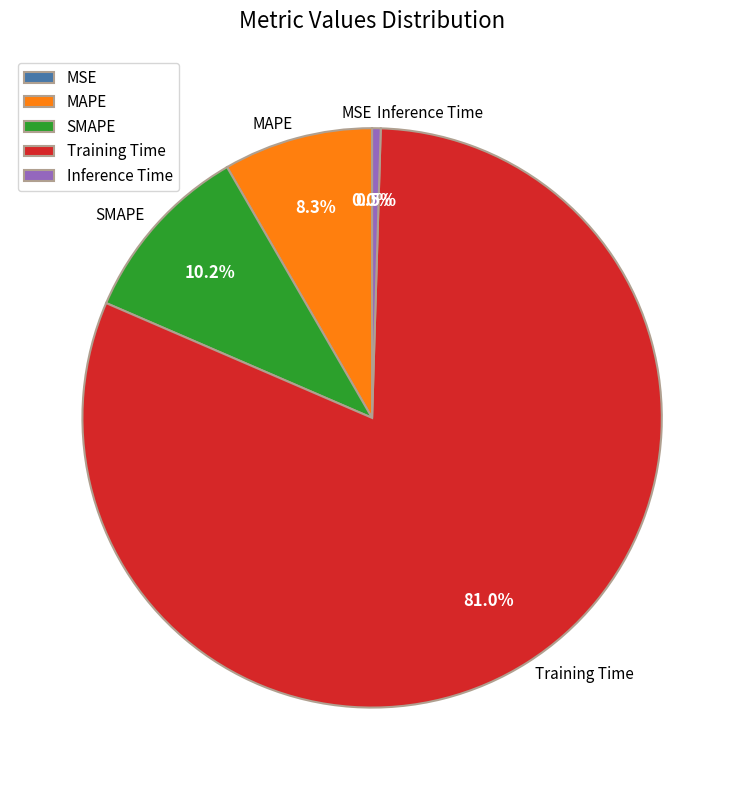

Which slice is the largest?

Training Time